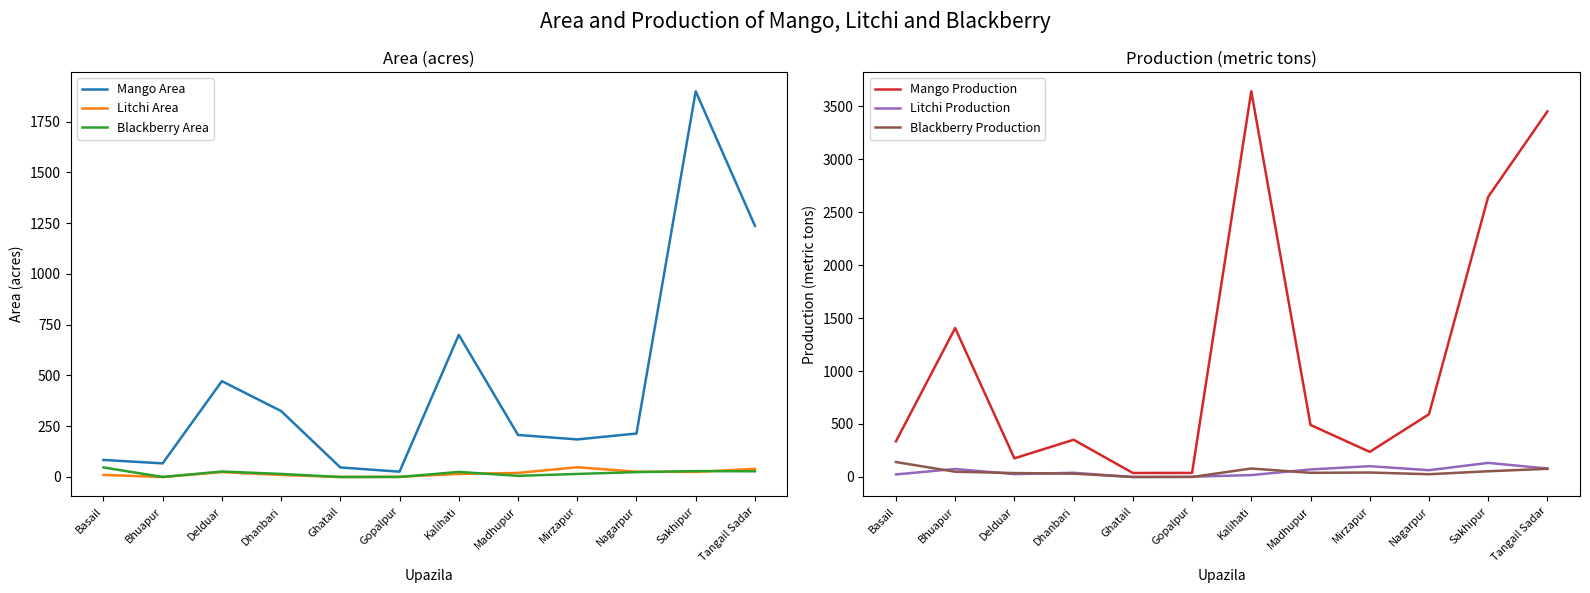

The Blackberry Area series shows 20.5 at Gopalpur. True or false?

False